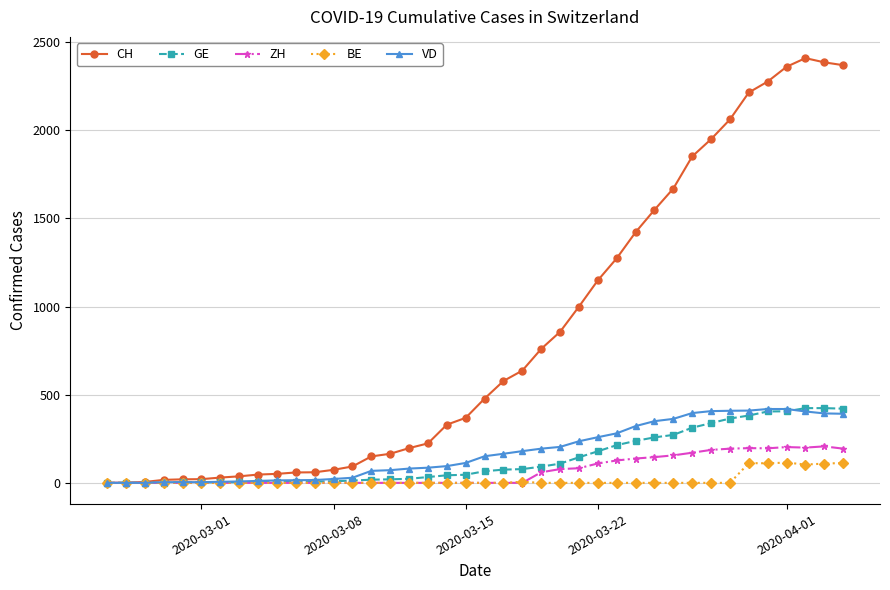

True or false: ZH has more than 2 interior local peaks.

True